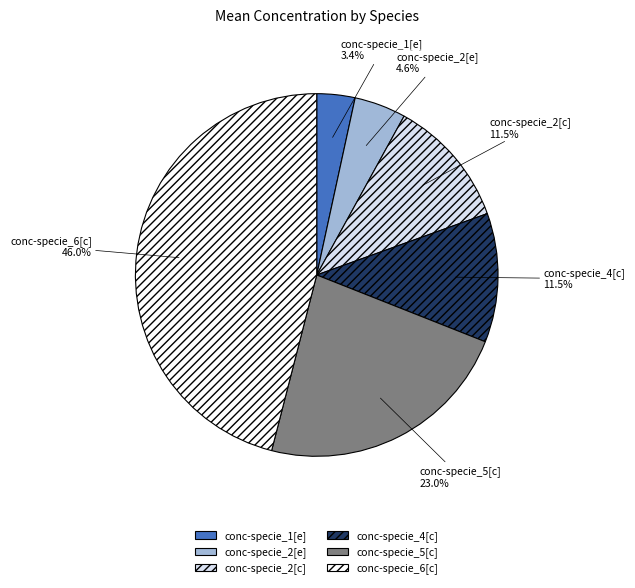

Between conc-specie_4[c] and conc-specie_2[e], which is larger?

conc-specie_4[c]